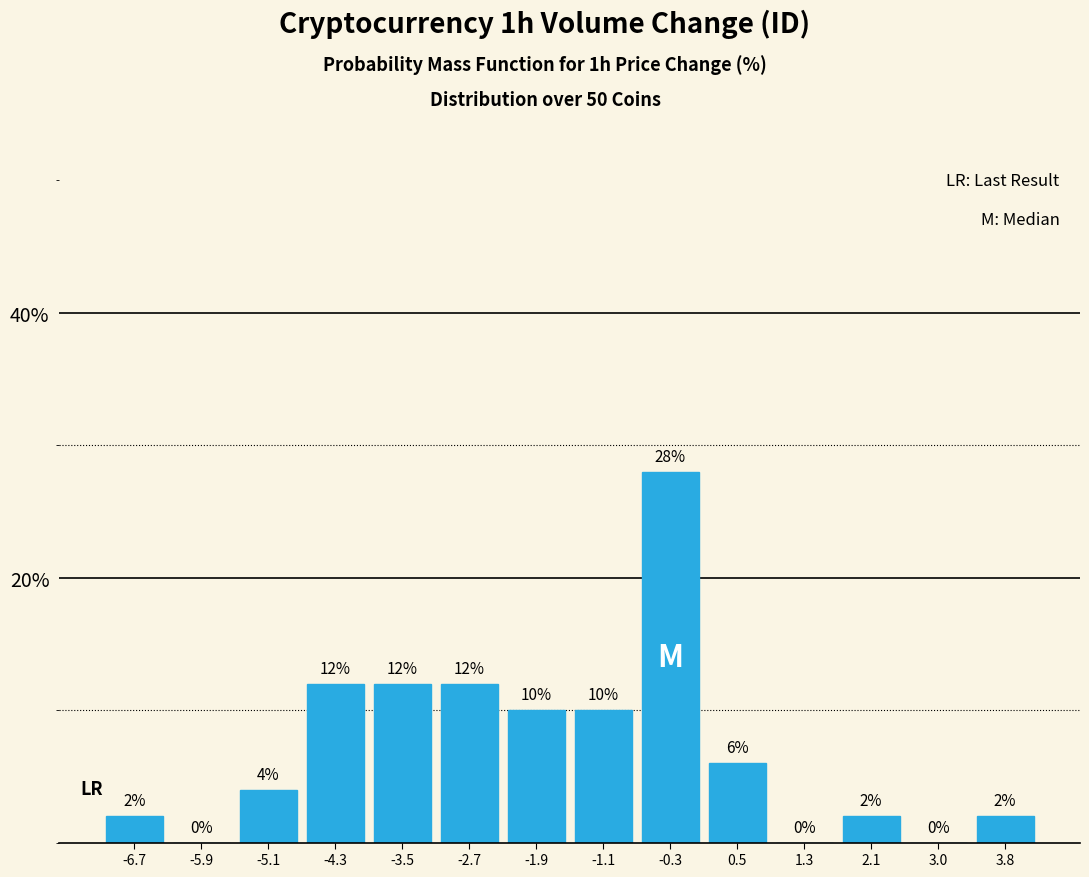

Over which range of the x-axis is the bar tallest?

-0.7 to 0.1